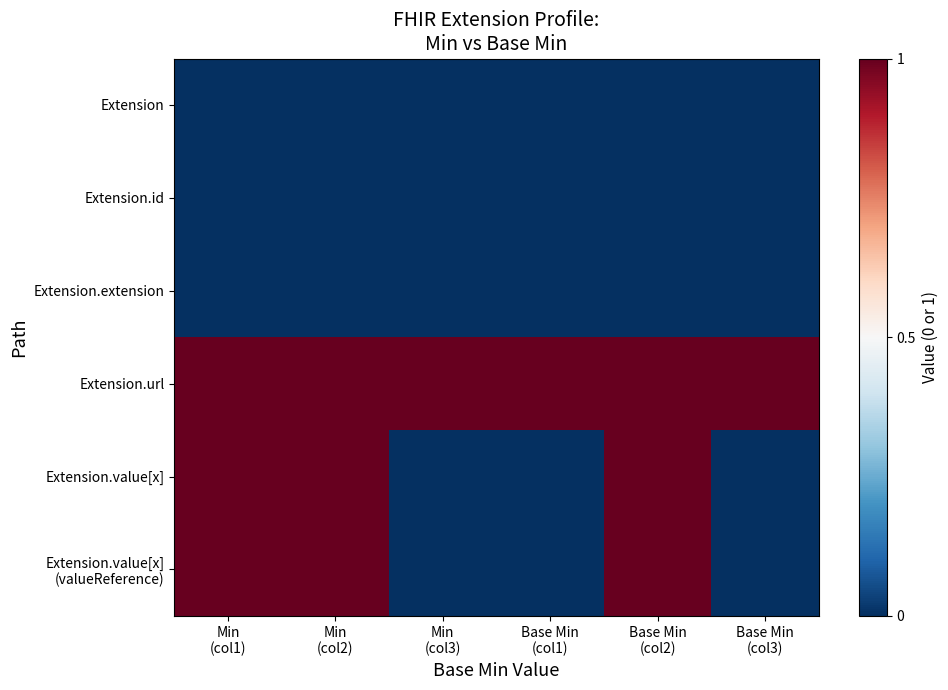

Count the number of data series in this chart.

6